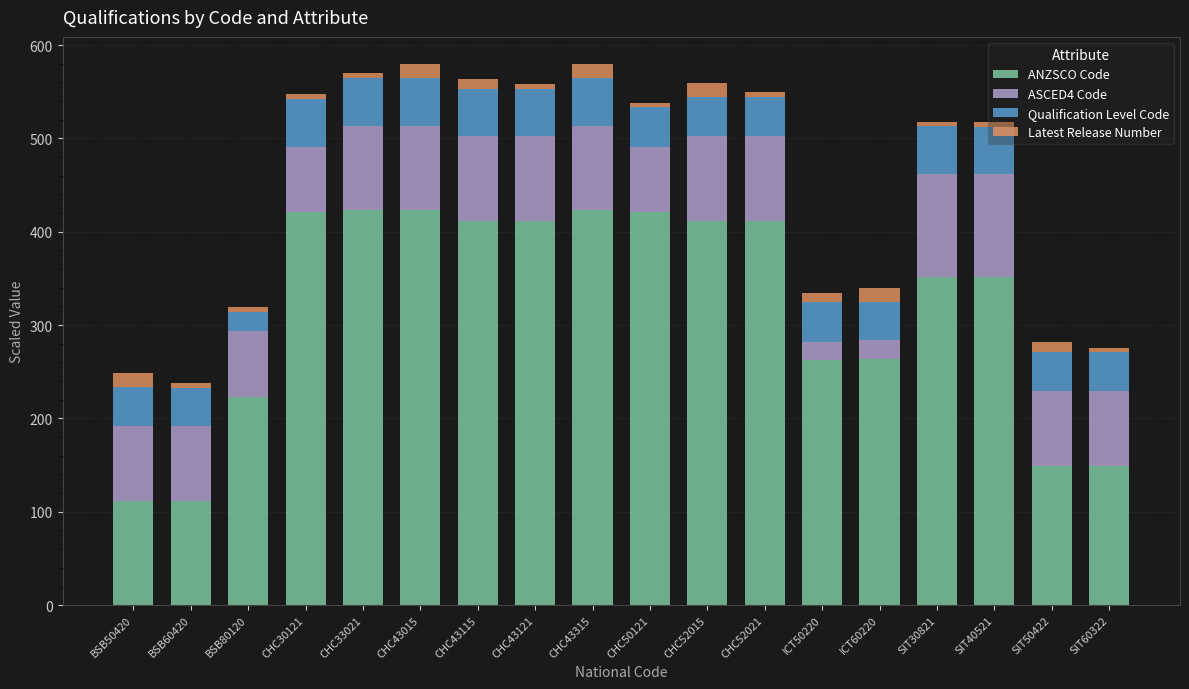

What is the maximum value for ANZSCO Code?

423.1